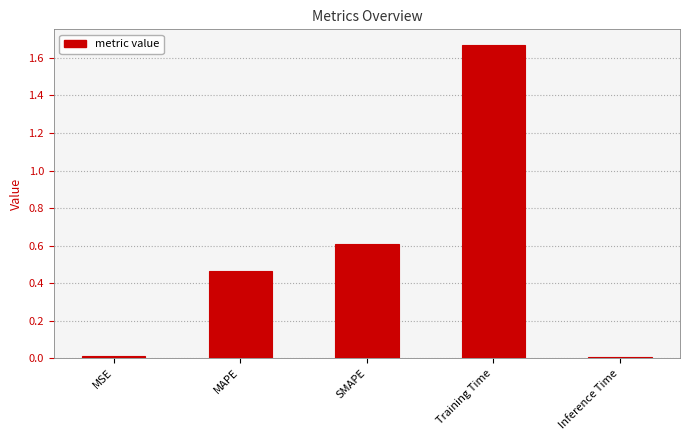

At which category does the chart reach its peak across all series?

Training Time